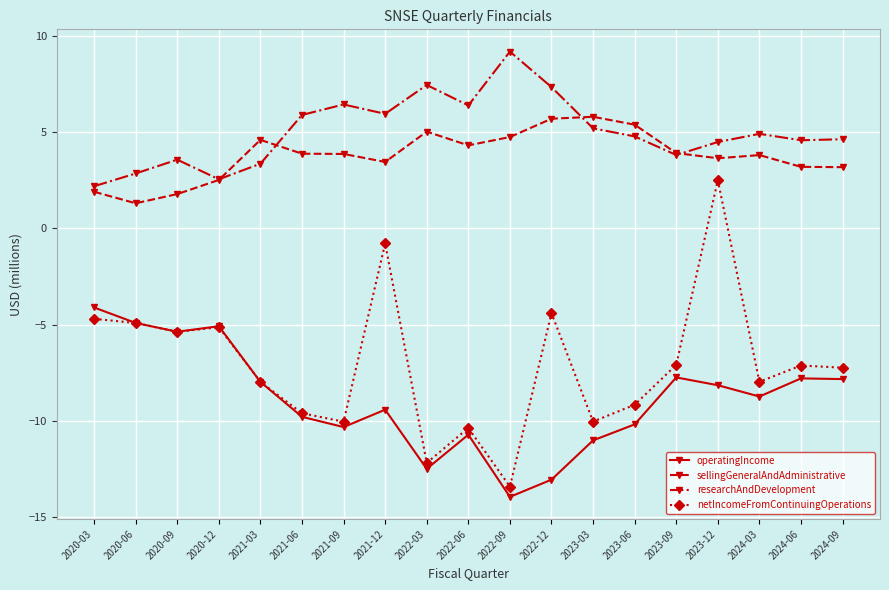

Where does the sellingGeneralAndAdministrative series first go above 3?

2021-03